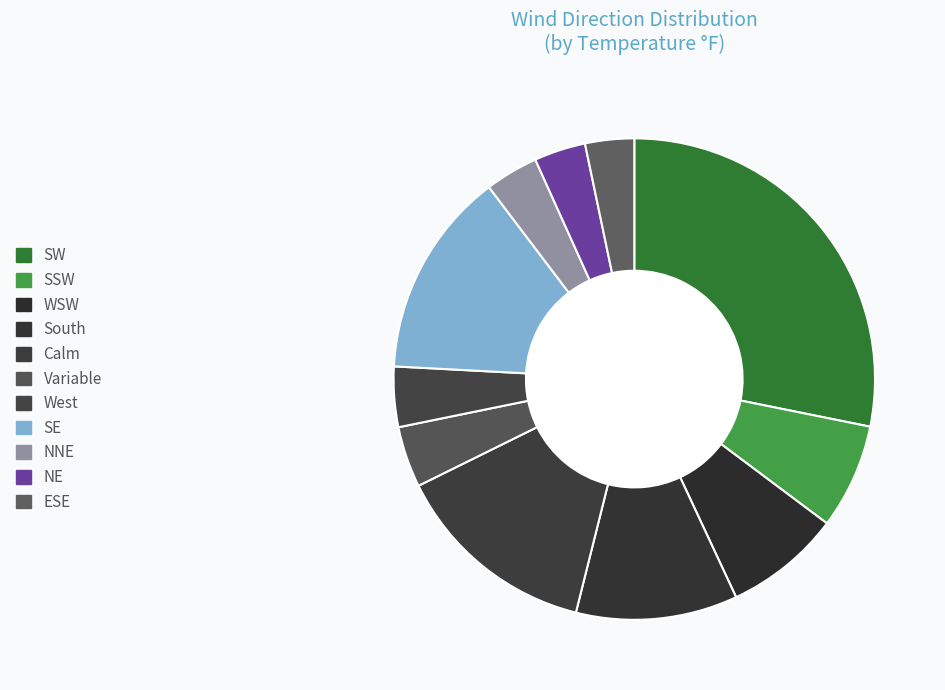

Rank the categories by value from lowest to highest.

ESE, NE, NNE, West, Variable, SSW, WSW, South, Calm, SE, SW